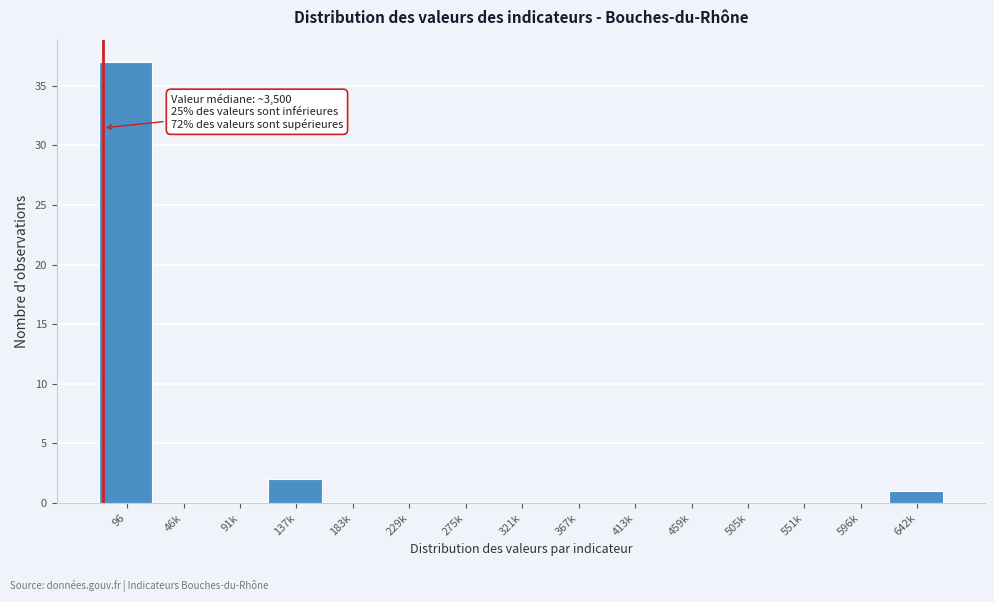

Reading right to left, what are all the values shown in this chart?

642k=1	596k=0	551k=0	505k=0	459k=0	413k=0	367k=0	321k=0	275k=0	229k=0	183k=0	137k=2	91k=0	46k=0	96=37